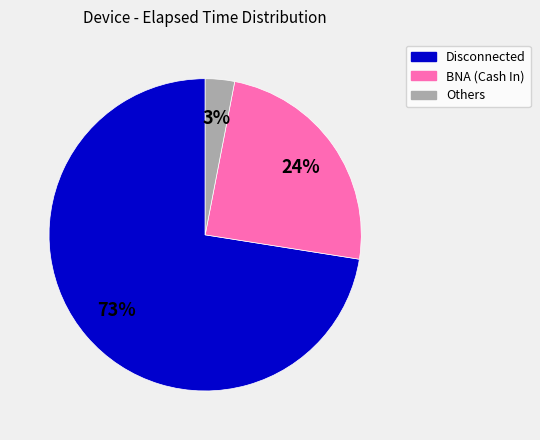

Rank the categories by value from highest to lowest.

Disconnected, BNA (Cash In), Others